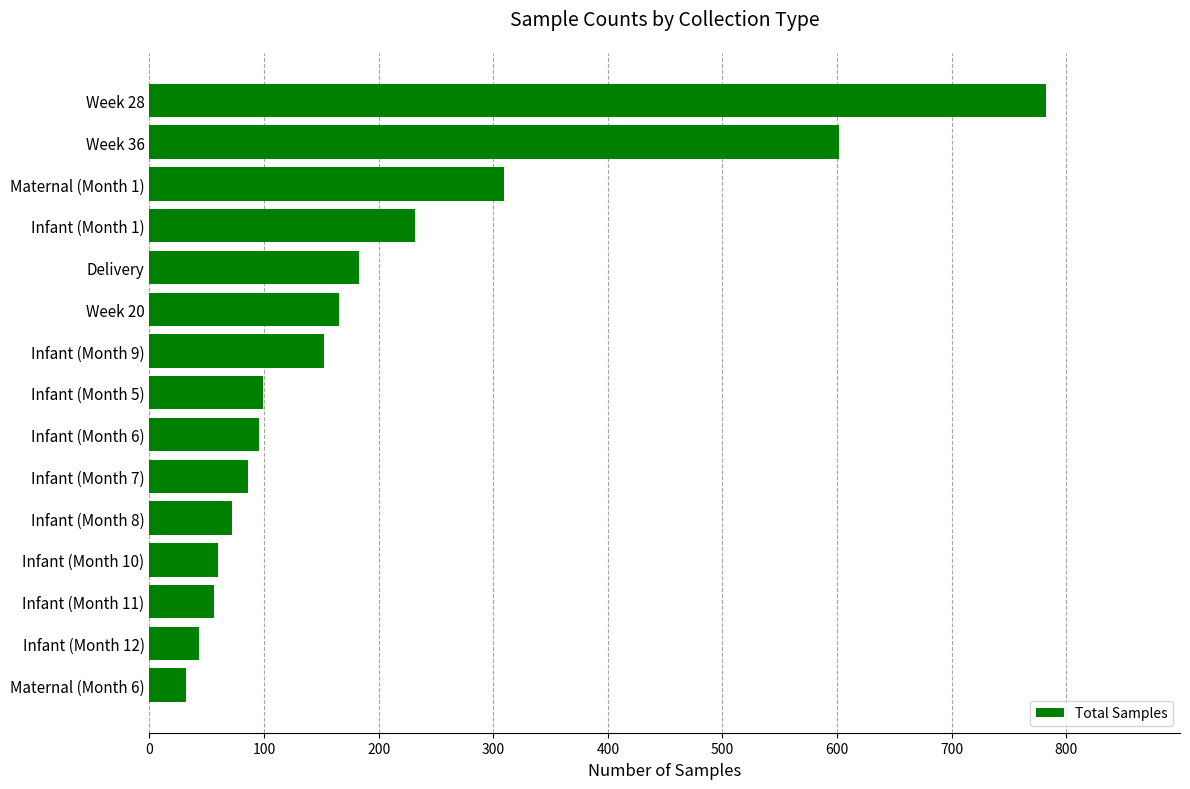

What is the difference between the second highest and minimum values?

570